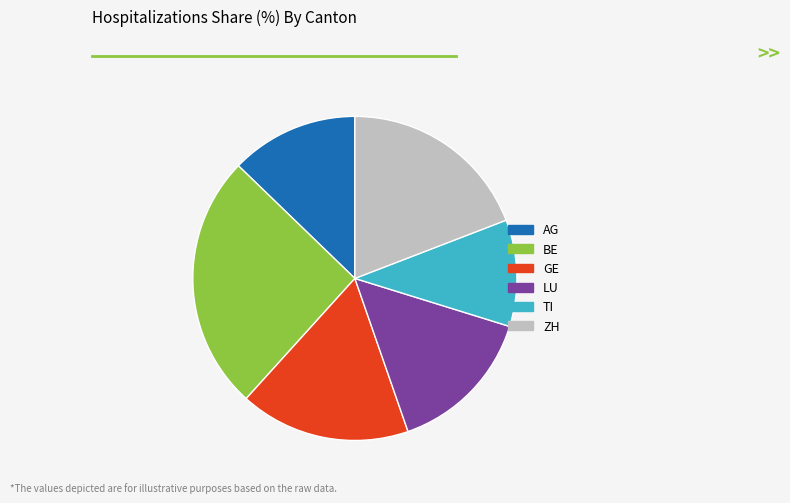

True or false: BE accounts for 36% of the total.

False